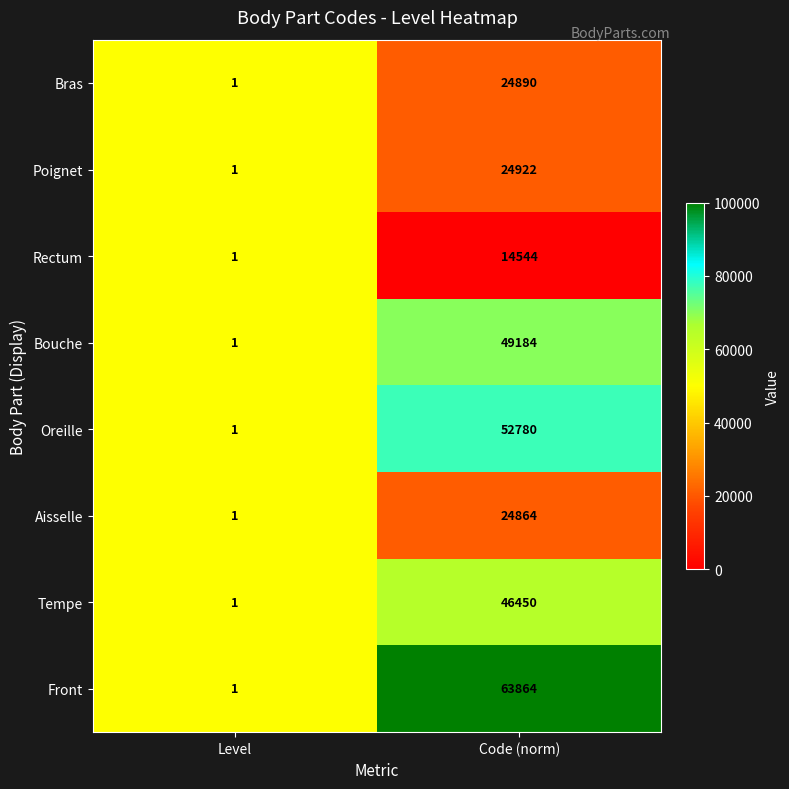

What is the spread (max minus min) of values at Code (norm)?

49320